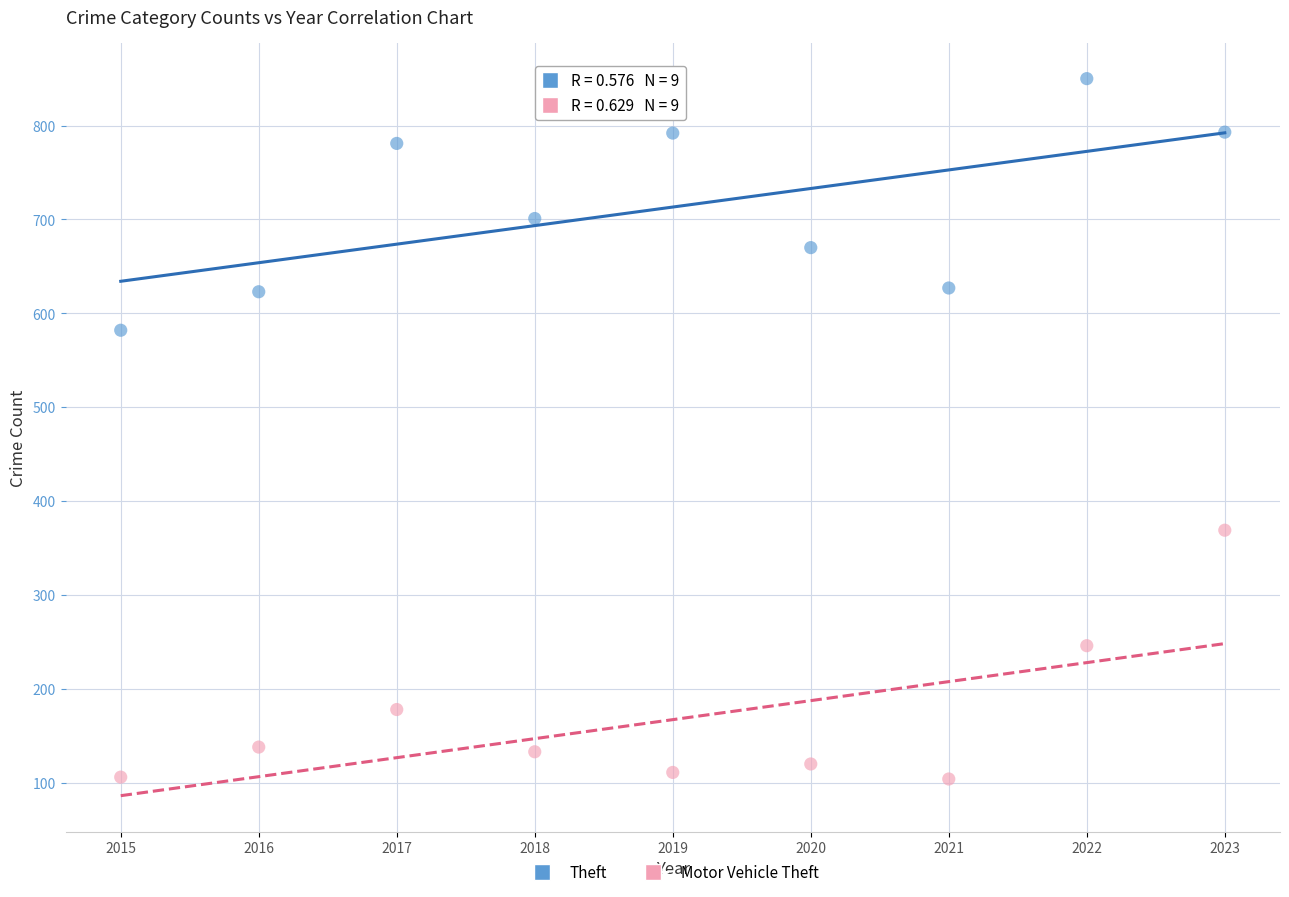

What is the X range (max minus min) for the scatter plot?

8